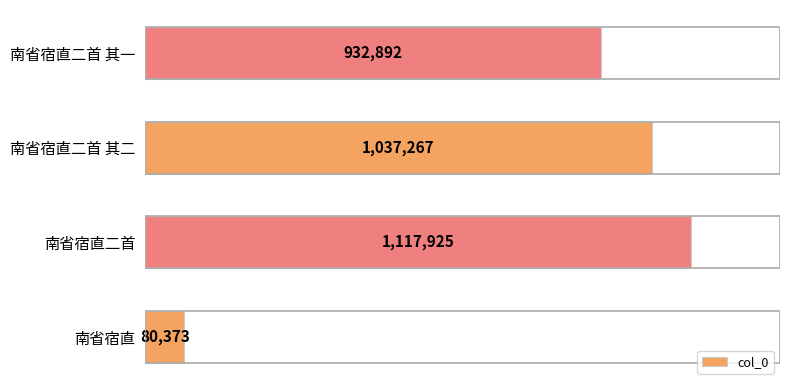

Reading bottom to top, transcribe all the data shown in this chart.

南省宿直=80373	南省宿直二首=1117925	南省宿直二首 其二=1037267	南省宿直二首 其一=932892